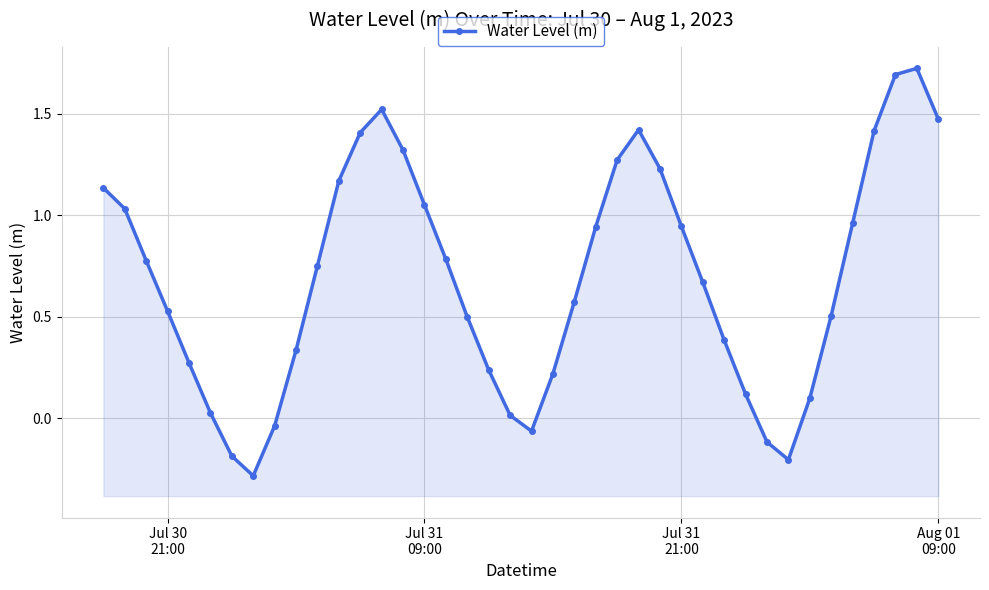

How many data points does each series have?

40